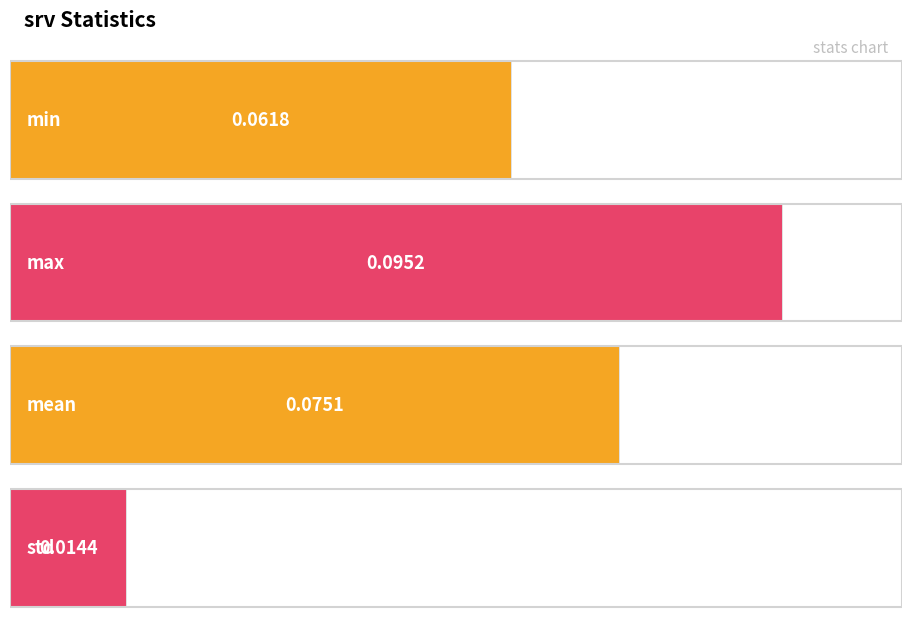

Reading right to left, list all the values displayed in this chart.

std=0.0	mean=0.1	max=0.1	min=0.1